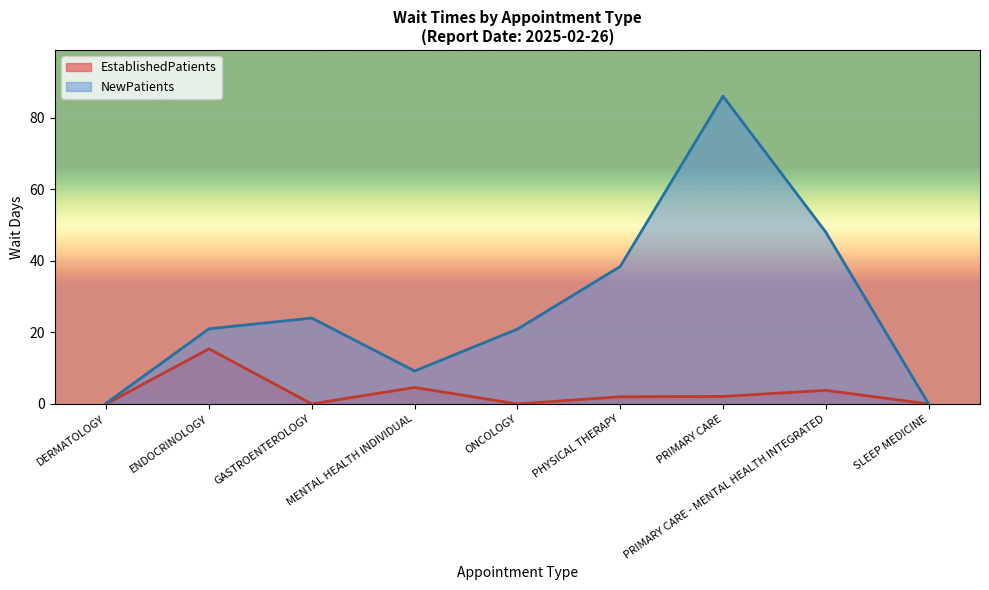

Reading left to right, transcribe all the data shown in this chart.

EstablishedPatients: DERMATOLOGY=0.0	ENDOCRINOLOGY=15.4	GASTROENTEROLOGY=0.0	MENTAL HEALTH INDIVIDUAL=4.6	ONCOLOGY=0.0	PHYSICAL THERAPY=2.0	PRIMARY CARE=2.1	PRIMARY CARE - MENTAL HEALTH INTEGRATED=3.8	SLEEP MEDICINE=0.0
NewPatients: DERMATOLOGY=0.2	ENDOCRINOLOGY=21.0	GASTROENTEROLOGY=24.0	MENTAL HEALTH INDIVIDUAL=9.2	ONCOLOGY=20.9	PHYSICAL THERAPY=38.4	PRIMARY CARE=86.0	PRIMARY CARE - MENTAL HEALTH INTEGRATED=48.0	SLEEP MEDICINE=0.0